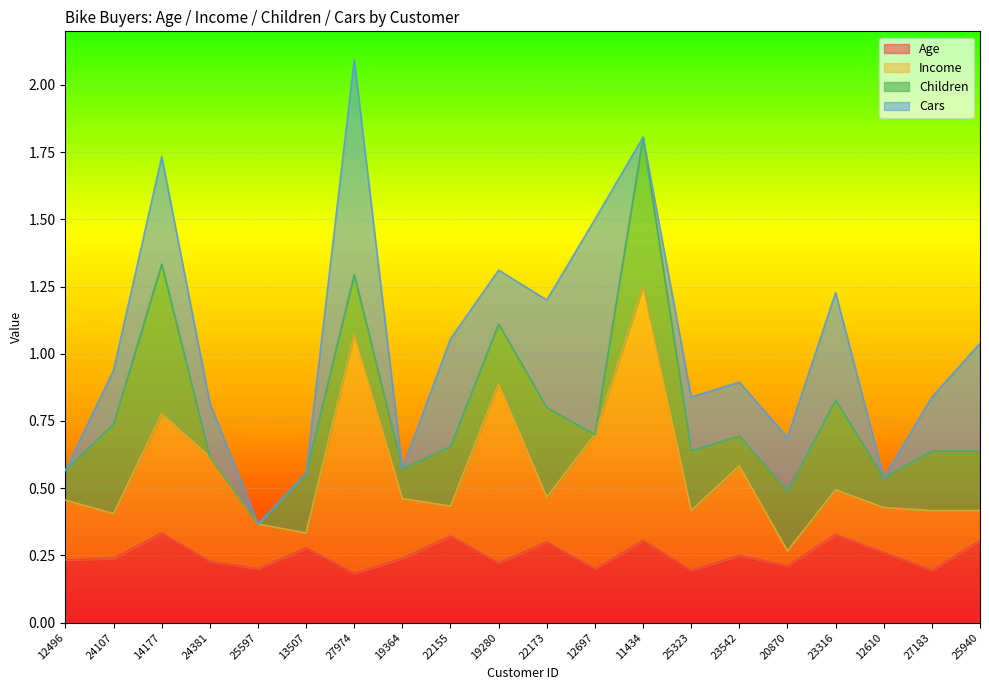

Which has a higher value, 25597 or 13507?

13507